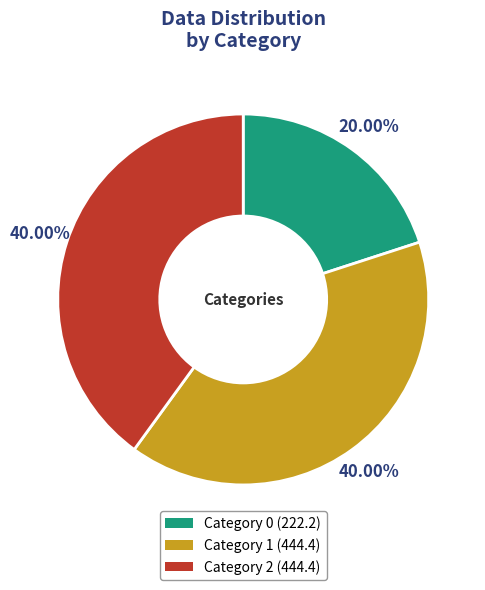

Does any single category account for the majority?

No